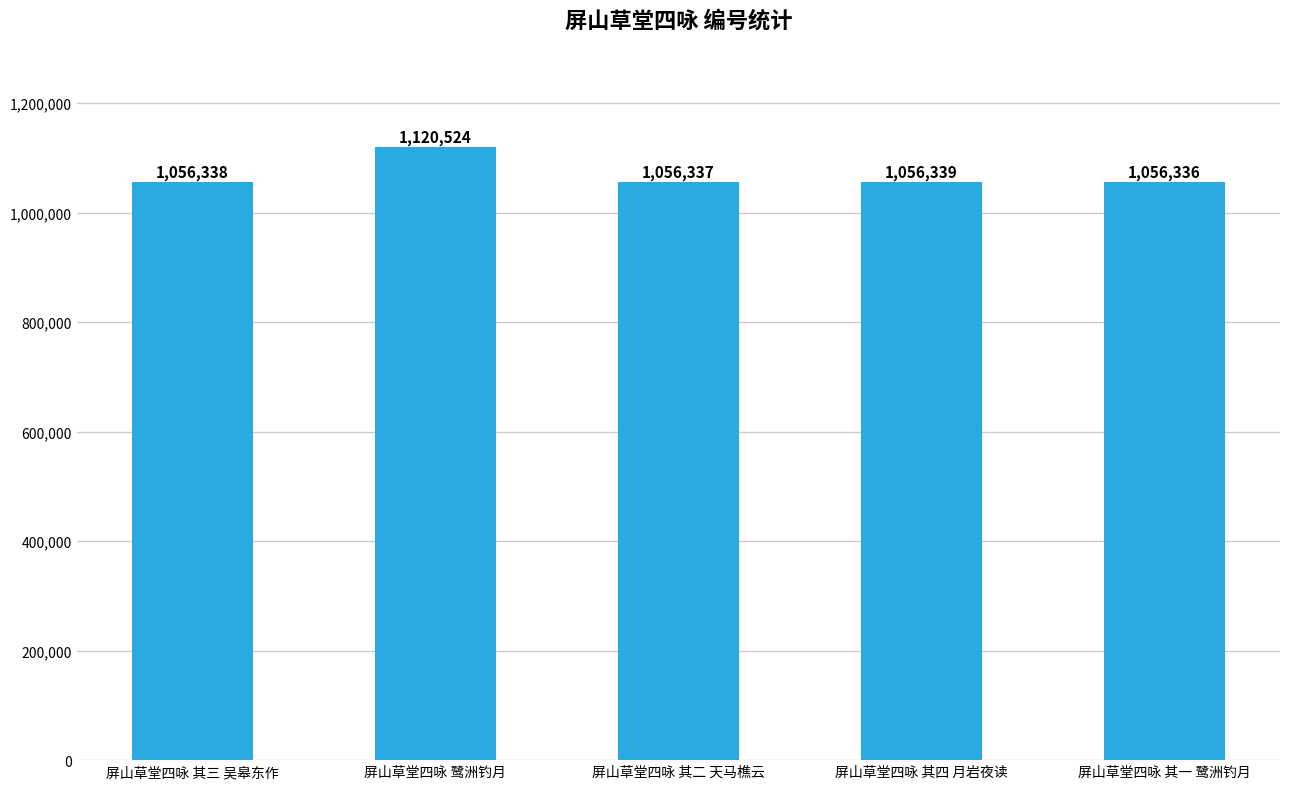

Rank the categories by value from highest to lowest.

屏山草堂四咏 鹭洲钓月, 屏山草堂四咏 其四 月岩夜读, 屏山草堂四咏 其三 吴皋东作, 屏山草堂四咏 其二 天马樵云, 屏山草堂四咏 其一 鹭洲钓月